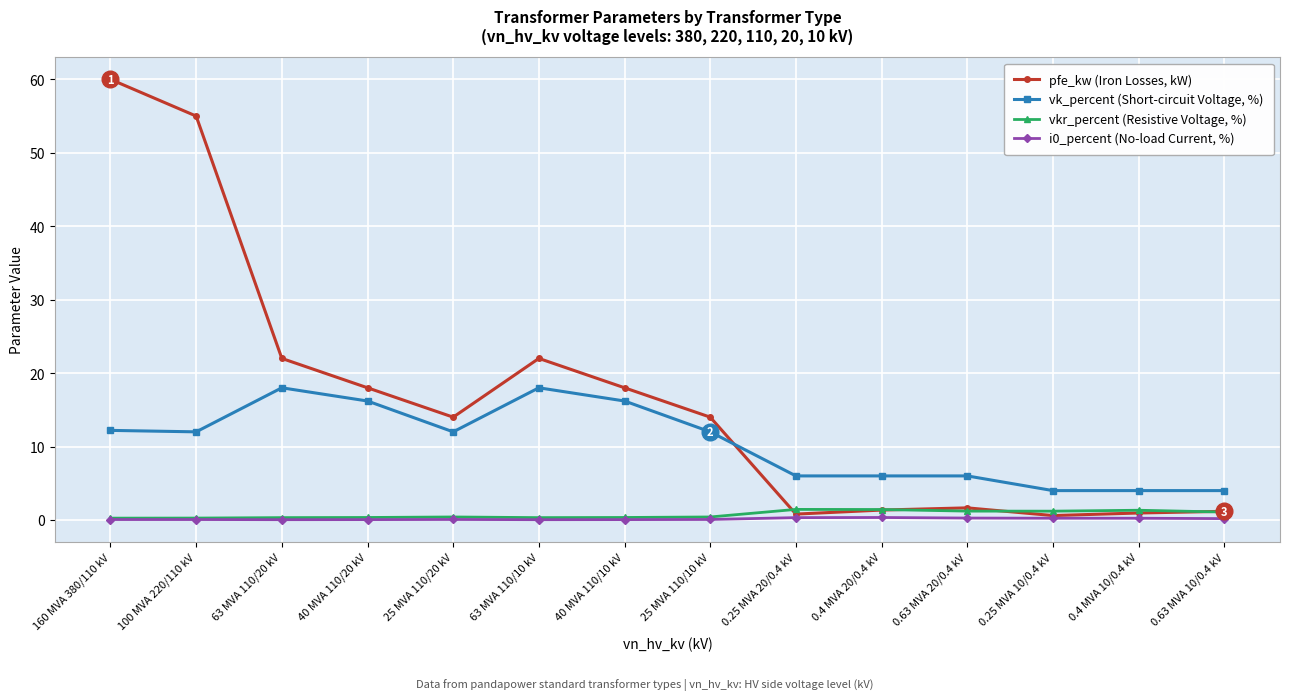

True or false: vk_percent (Short-circuit Voltage, %) and i0_percent (No-load Current, %) intersect in this chart.

False